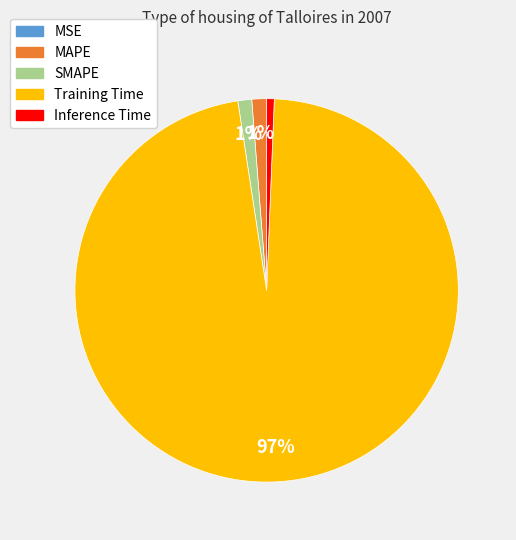

Combined, do SMAPE and Training Time account for over 50%?

Yes